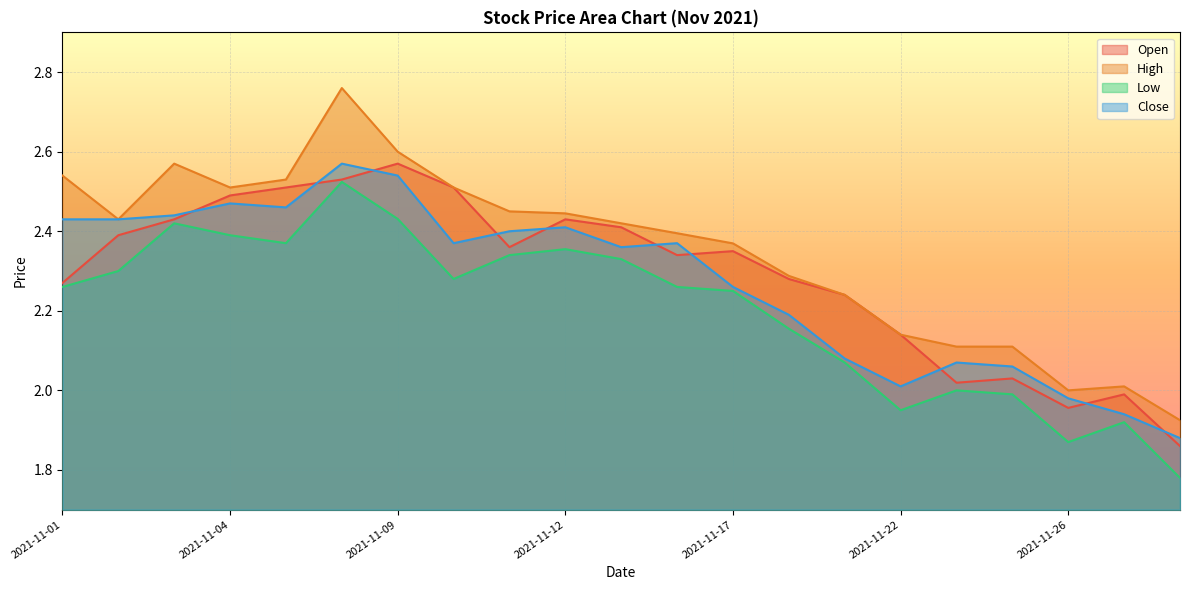

Reading left to right, what are all the values shown in this chart?

Open: 2.3	2.4	2.4	2.5	2.5	2.5	2.6	2.5	2.4	2.4	2.4	2.3	2.4	2.3	2.2	2.1	2.0	2.0	2.0	2.0	1.9
High: 2.5	2.4	2.6	2.5	2.5	2.8	2.6	2.5	2.5	2.4	2.4	2.4	2.4	2.3	2.2	2.1	2.1	2.1	2.0	2.0	1.9
Low: 2.3	2.3	2.4	2.4	2.4	2.5	2.4	2.3	2.3	2.4	2.3	2.3	2.2	2.2	2.1	1.9	2.0	2.0	1.9	1.9	1.8
Close: 2.4	2.4	2.4	2.5	2.5	2.6	2.5	2.4	2.4	2.4	2.4	2.4	2.3	2.2	2.1	2.0	2.1	2.1	2.0	1.9	1.9